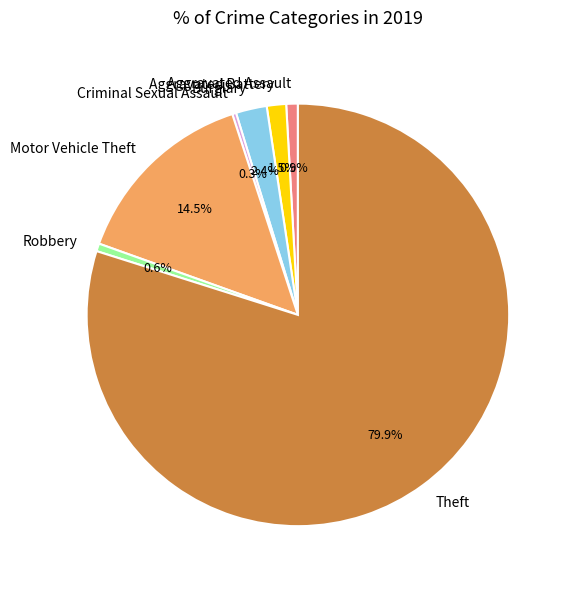

Does any single category account for the majority?

Yes